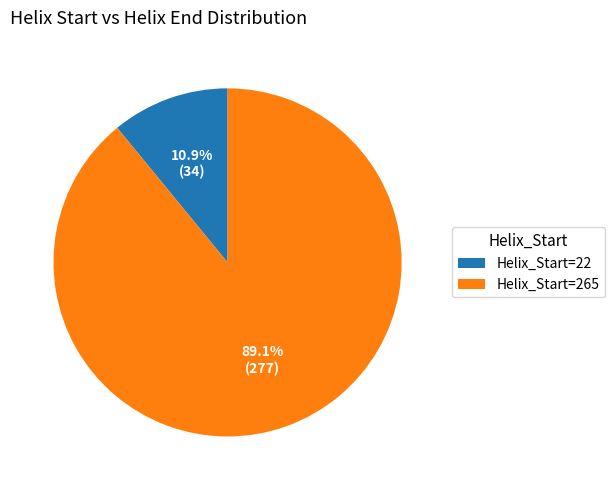

Is there a majority slice in this chart?

Yes